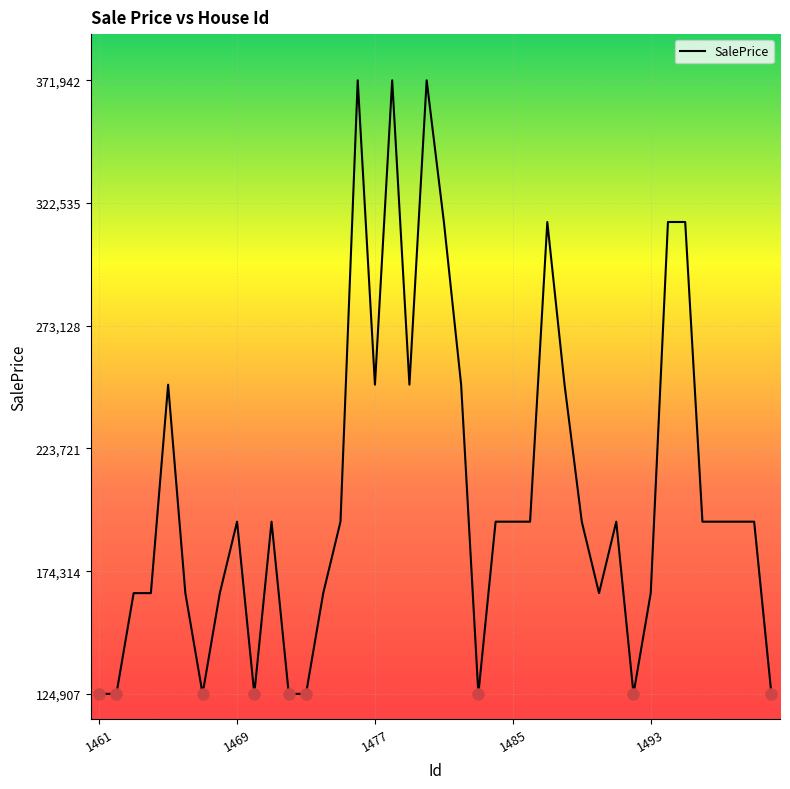

What is the minimum value shown in the chart?

124907.8